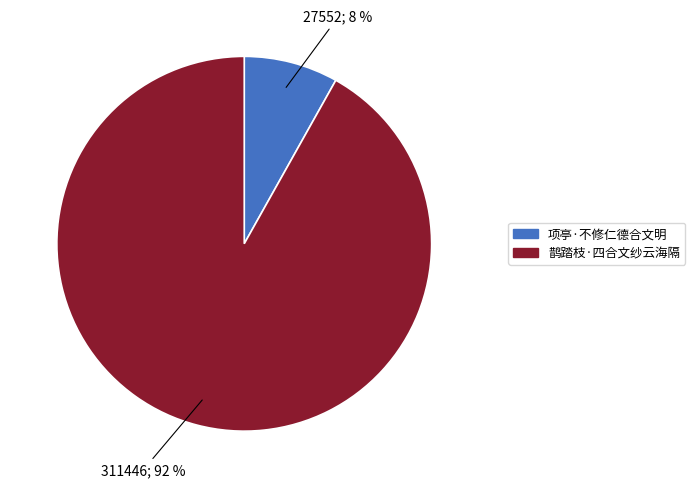

Which category has the biggest portion of the pie?

鹊踏枝·四合文纱云海隔